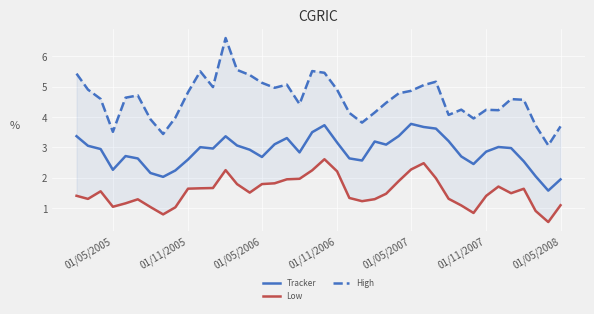

Rank the series by their maximum value, from lowest to highest.

Low, Tracker, High